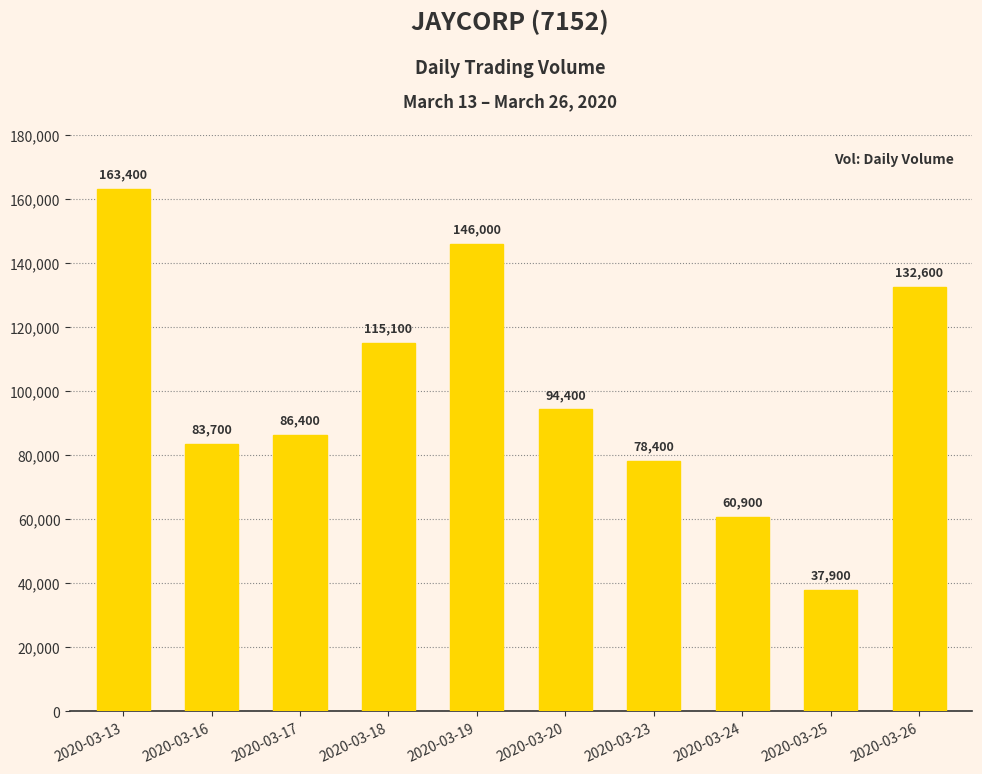

Which category has the highest value across all series?

2020-03-13